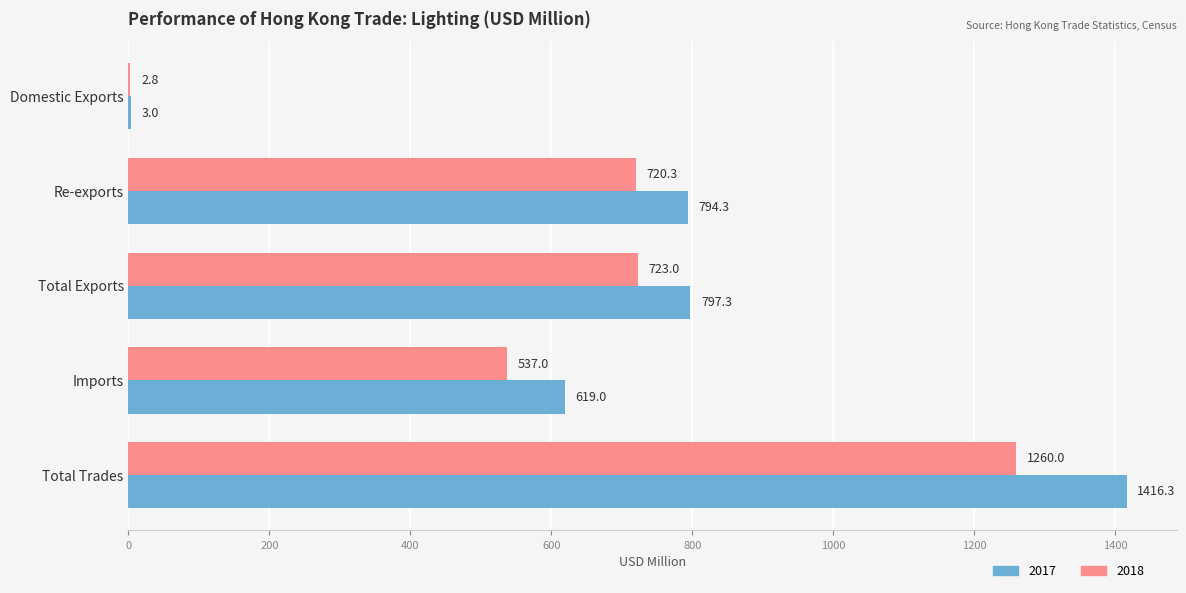

Where is 2017 nearest to the value 709?

Re-exports